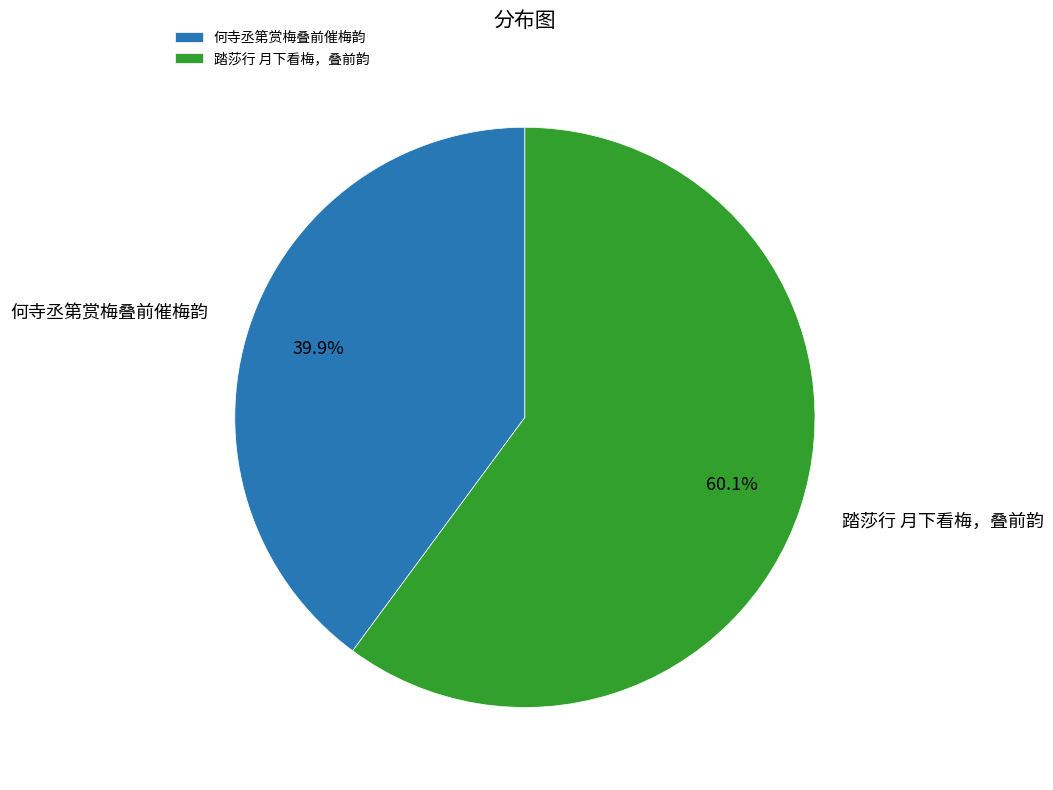

Count the number of slices in the pie.

2